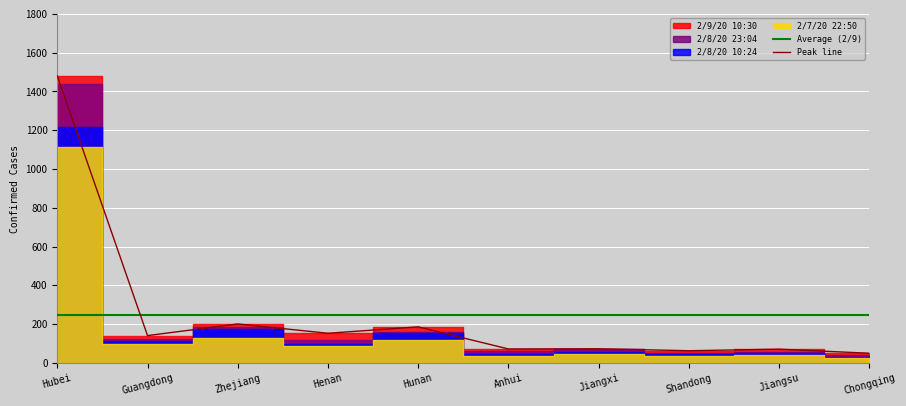

What is the maximum value for 2/8/20 23:04?

1440